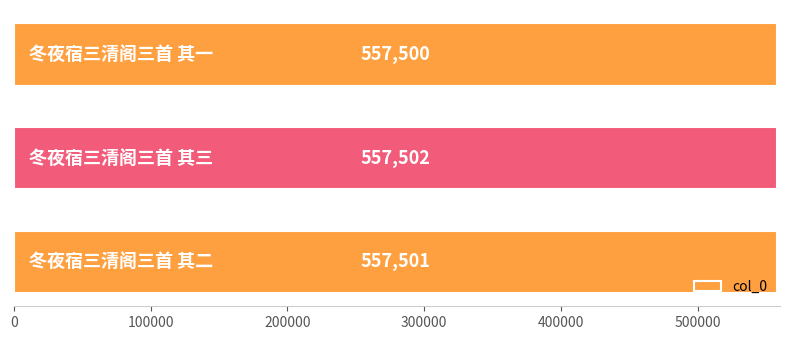

What is the sum of all values?

1672503